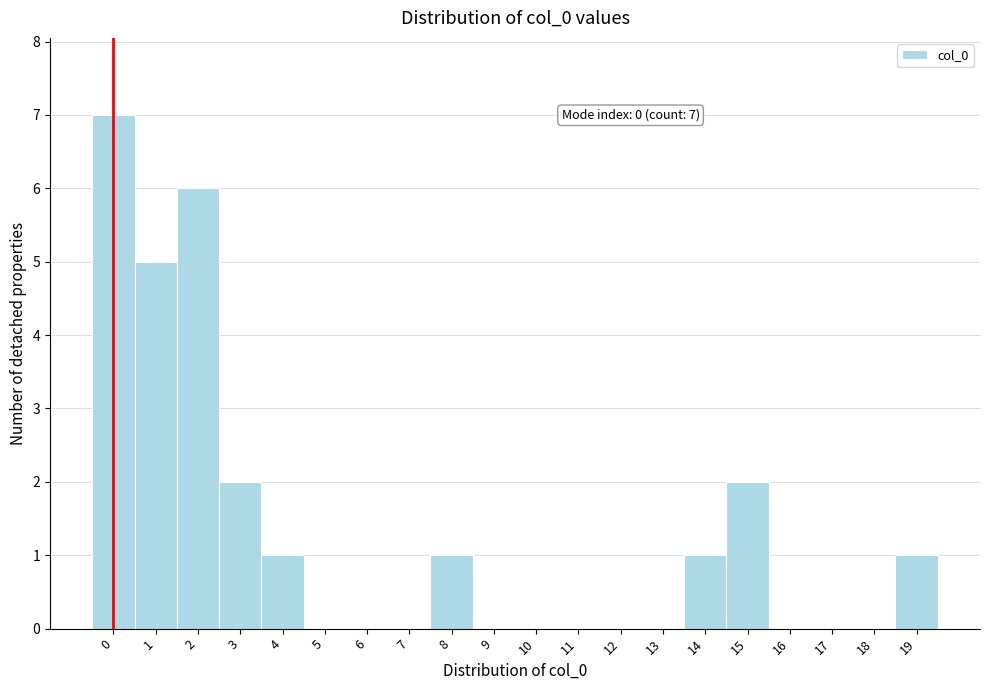

Which range on the x-axis has the tallest bar?

-0.5 to 0.5